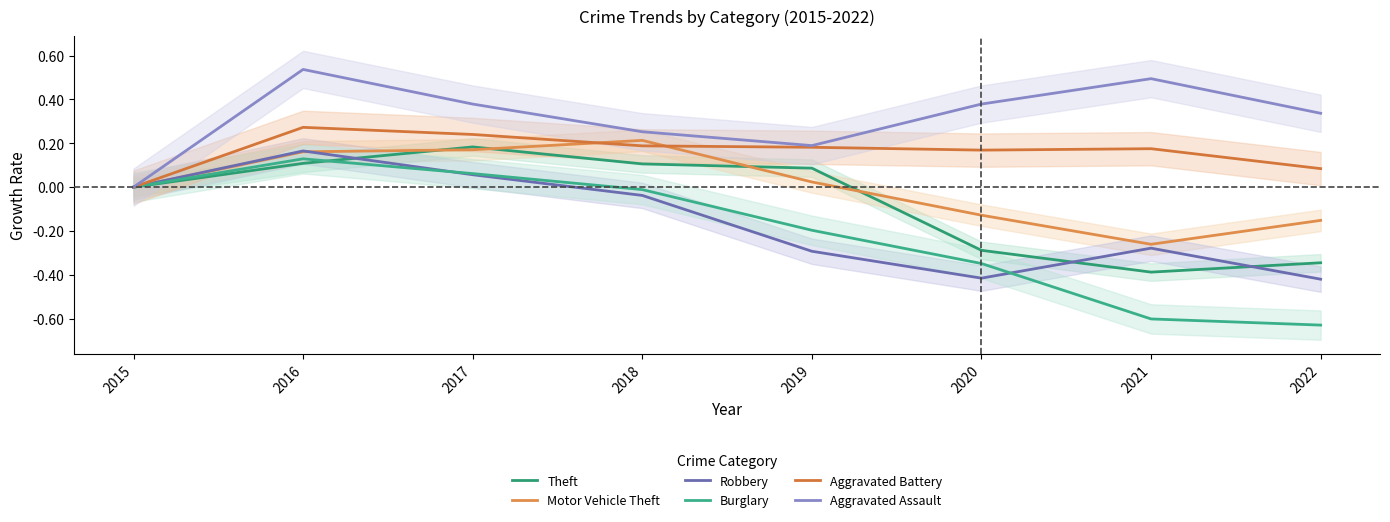

What is the difference between the maximum and minimum values in the Theft series?

0.6